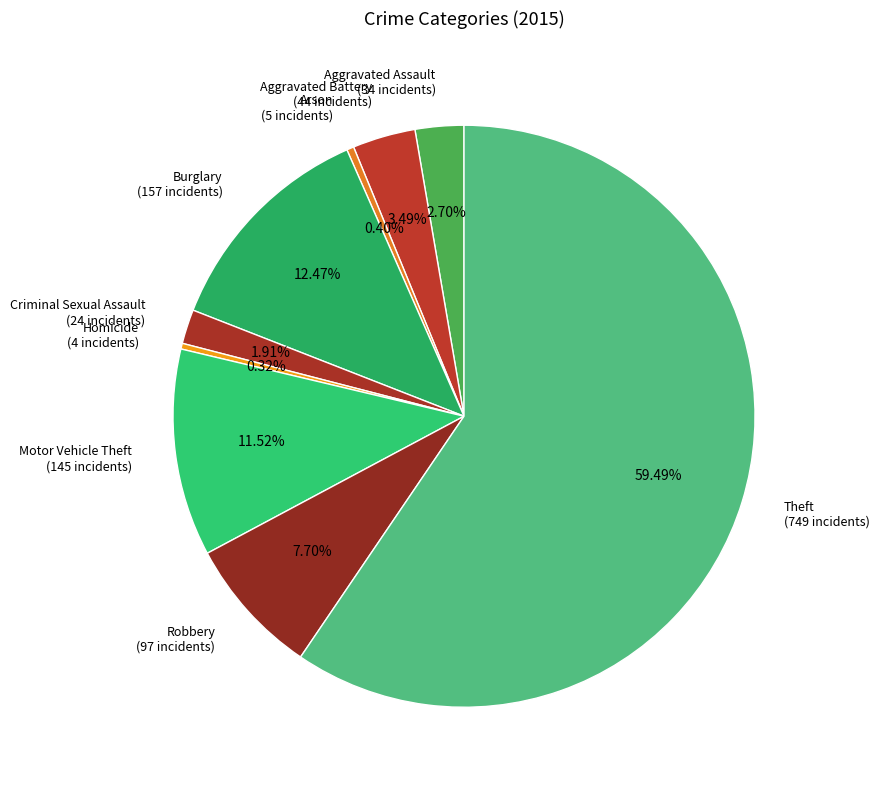

How many slices are in this pie chart?

9